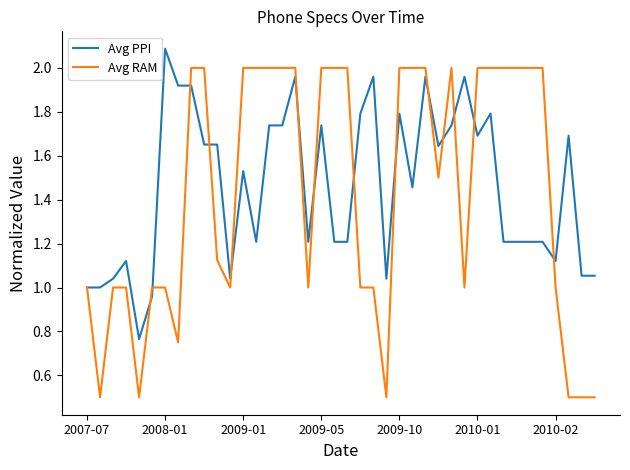

What is the maximum value for Avg PPI?

2.1